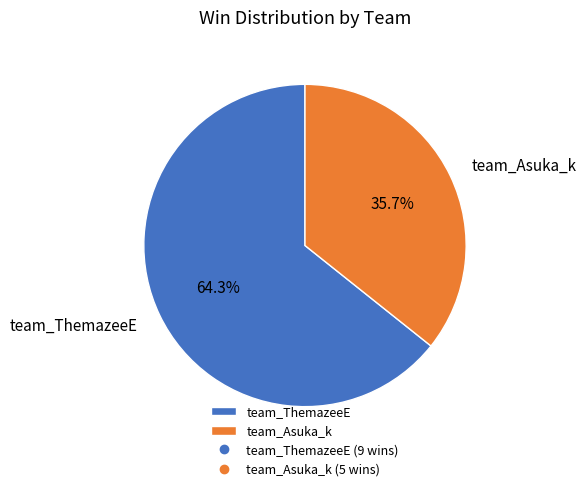

The team_ThemazeeE slice represents 64% of the pie. True or false?

True